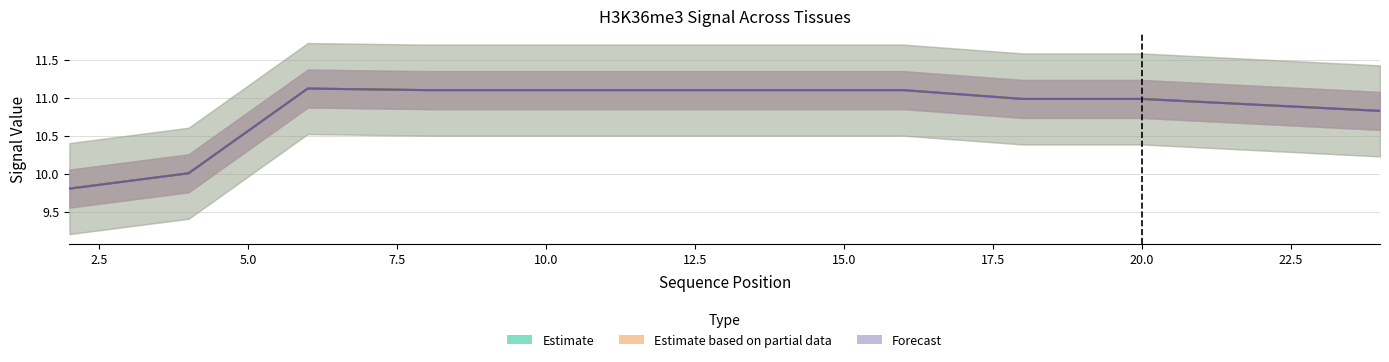

True or false: skeletalMuscle and kidney intersect in this chart.

False